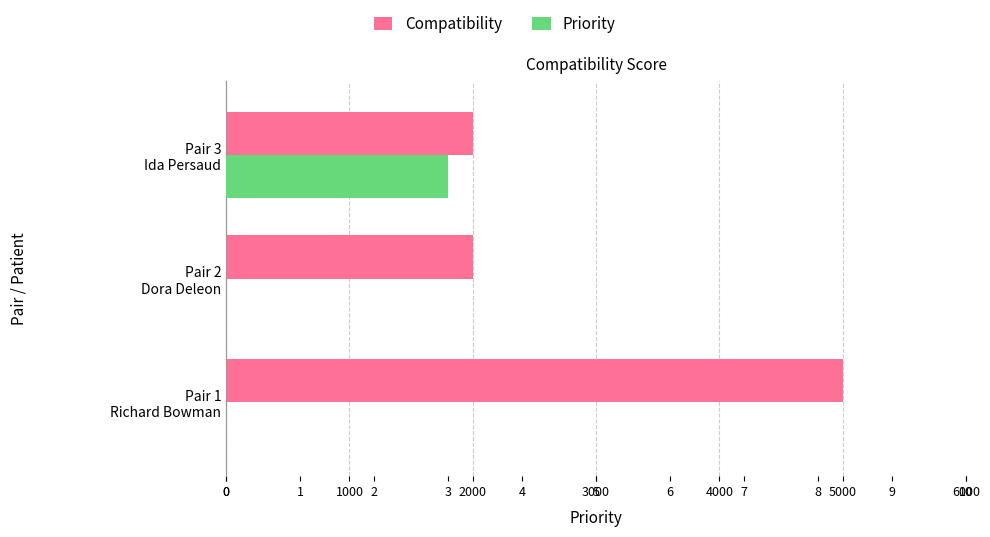

The Priority series shows 0 at Pair 2 Dora Deleon. True or false?

True